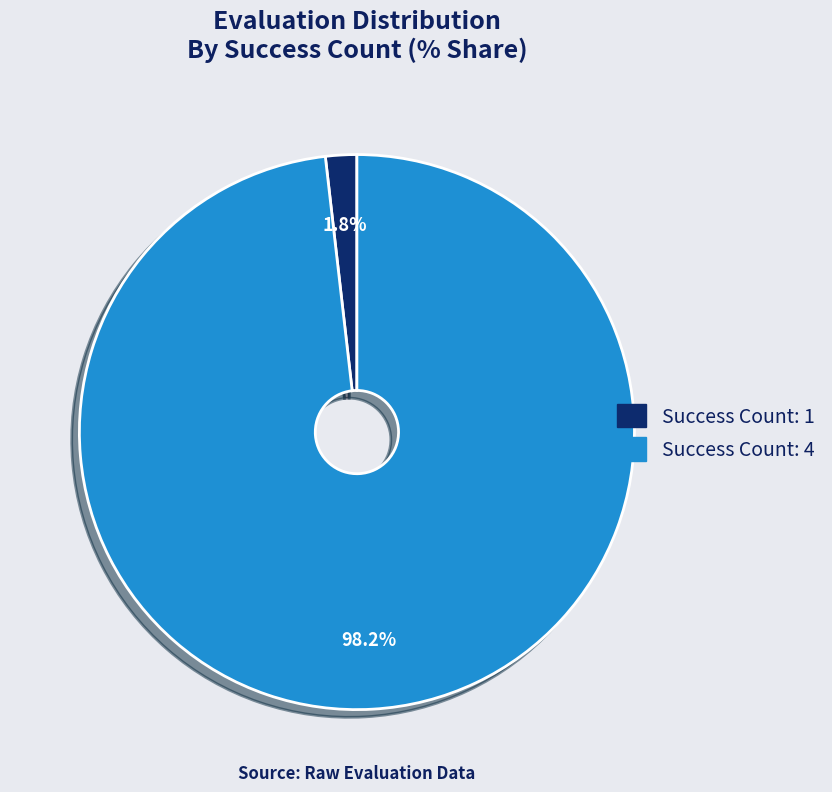

How many segments does this pie chart have?

2